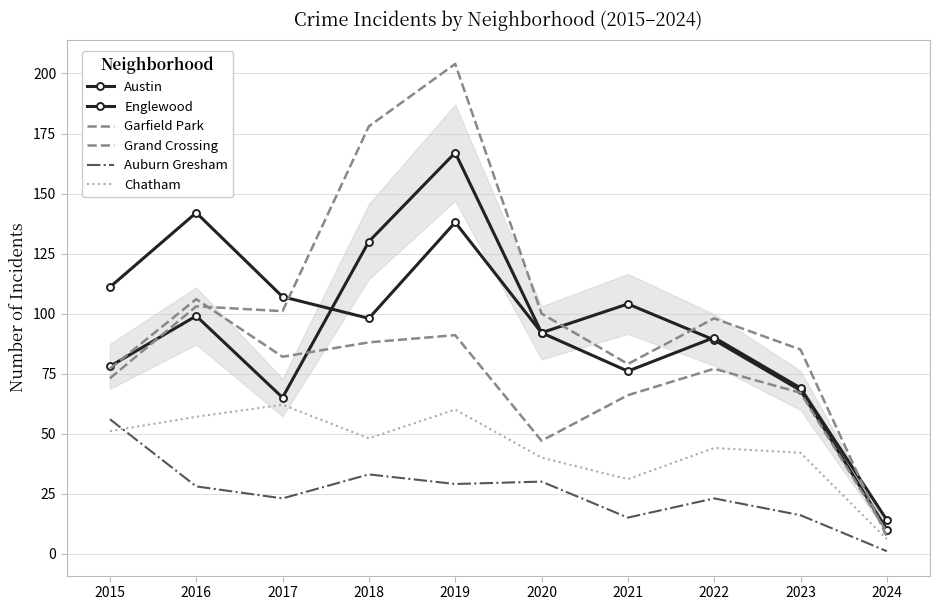

Reading right to left, extract all data points from this chart.

Austin: 2024=10	2023=68	2022=89	2021=104	2020=92	2019=167	2018=130	2017=65	2016=99	2015=78
Englewood: 2024=14	2023=69	2022=90	2021=76	2020=92	2019=138	2018=98	2017=107	2016=142	2015=111
Garfield Park: 2024=7	2023=85	2022=98	2021=79	2020=100	2019=204	2018=178	2017=101	2016=103	2015=73
Grand Crossing: 2024=9	2023=67	2022=77	2021=66	2020=47	2019=91	2018=88	2017=82	2016=106	2015=77
Auburn Gresham: 2024=1	2023=16	2022=23	2021=15	2020=30	2019=29	2018=33	2017=23	2016=28	2015=56
Chatham: 2024=6	2023=42	2022=44	2021=31	2020=40	2019=60	2018=48	2017=62	2016=57	2015=51